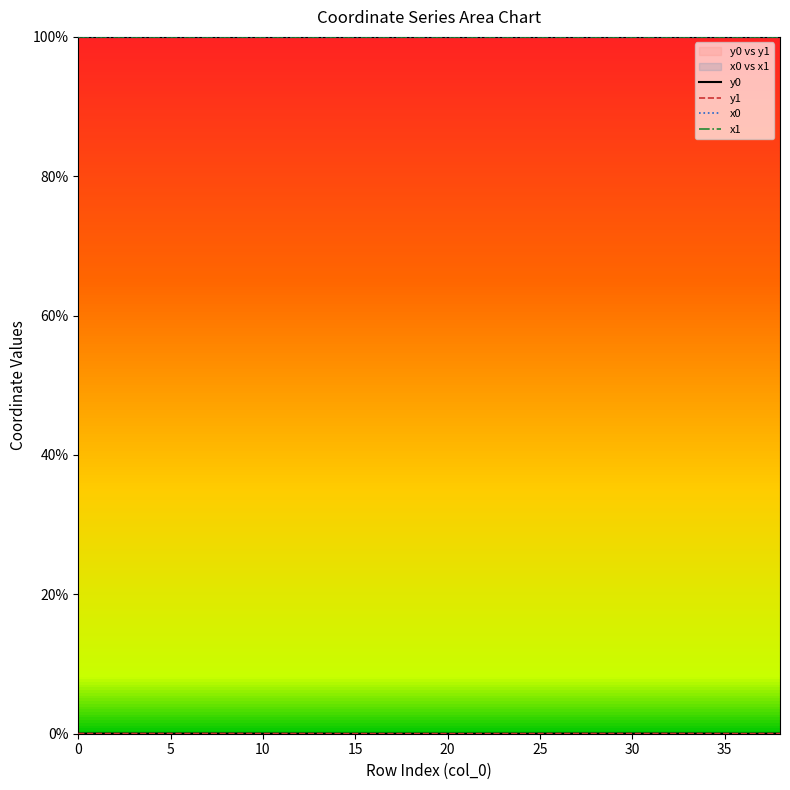

Between which two adjacent categories do x0 and x1 first intersect?

10 and 15